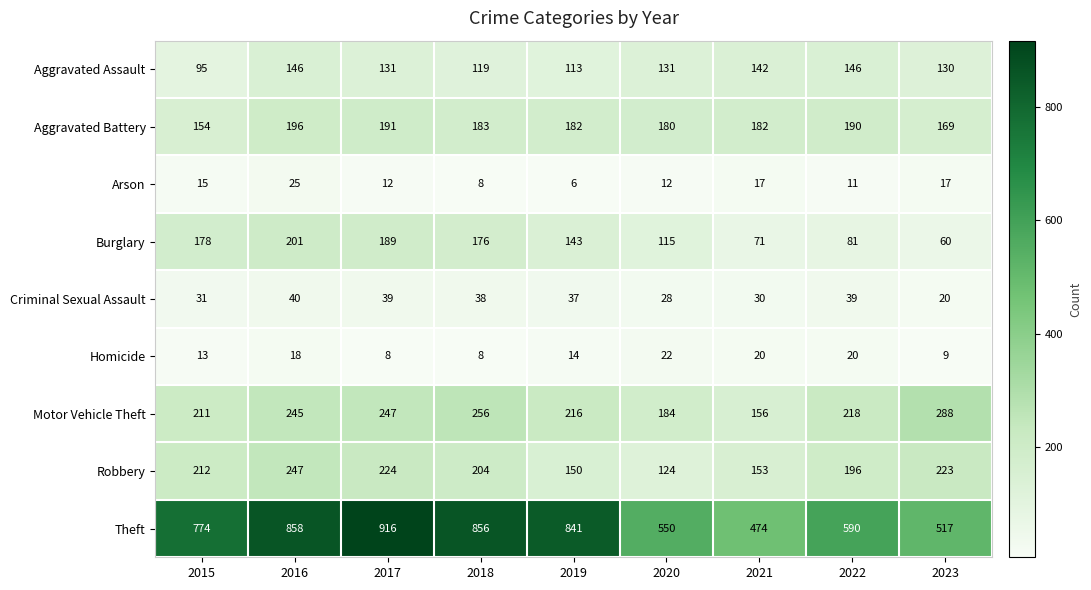

True or false: Arson has a value of 7 at 2020.

False